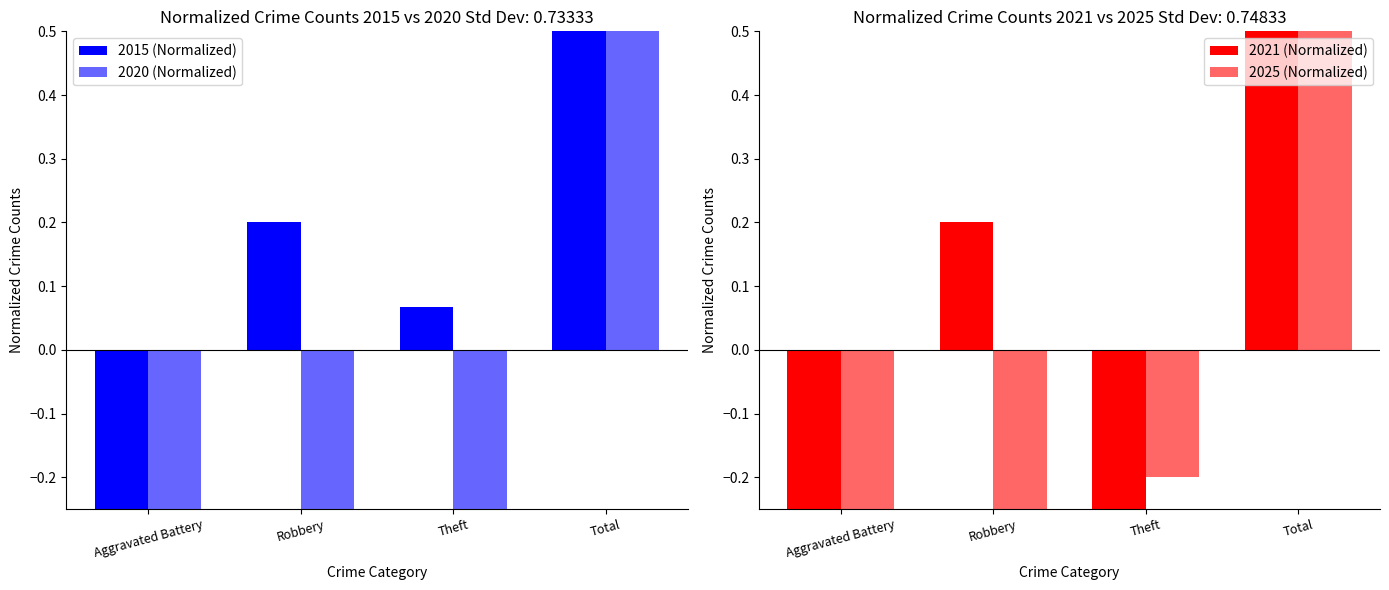

Between Robbery and Aggravated Battery, which is larger?

Robbery